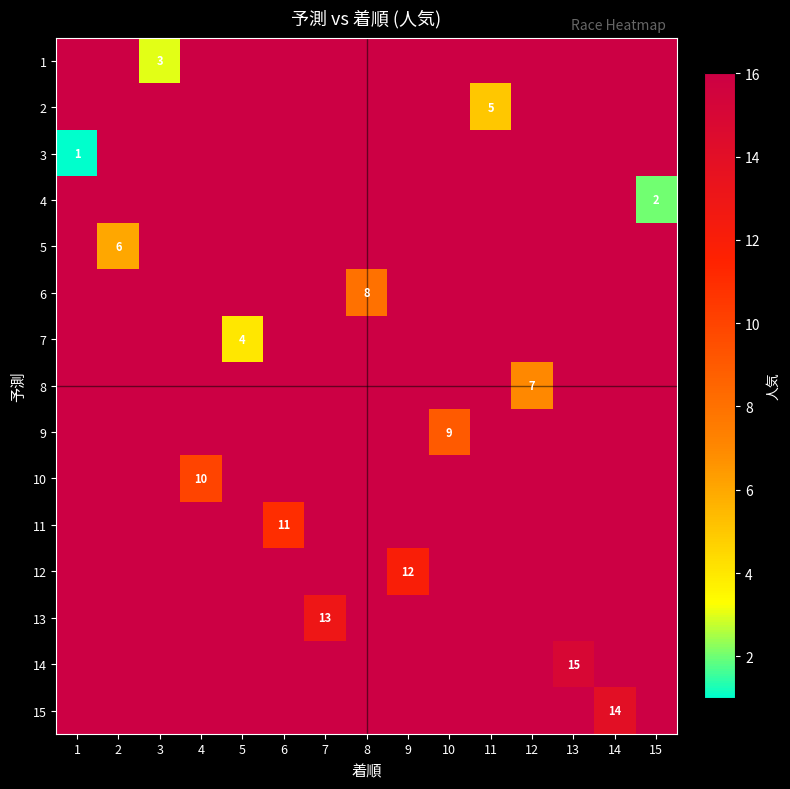

Which label corresponds to the largest value in the chart?

1